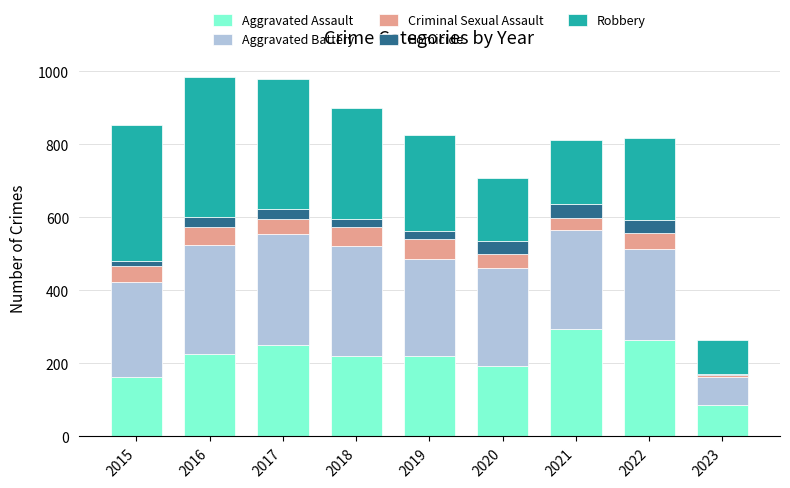

What are all the series names shown in the legend?

Aggravated Assault, Aggravated Battery, Criminal Sexual Assault, Homicide, Robbery